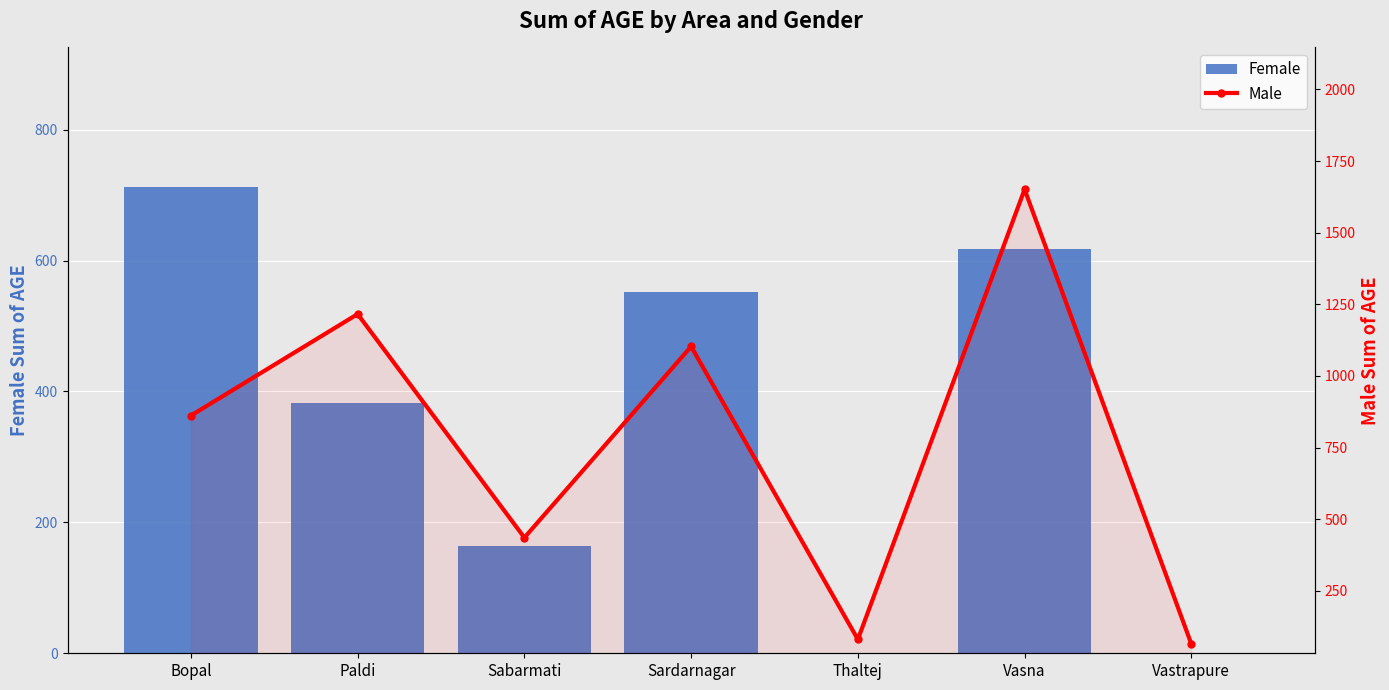

What is the total value across all series at Vastrapure?

65